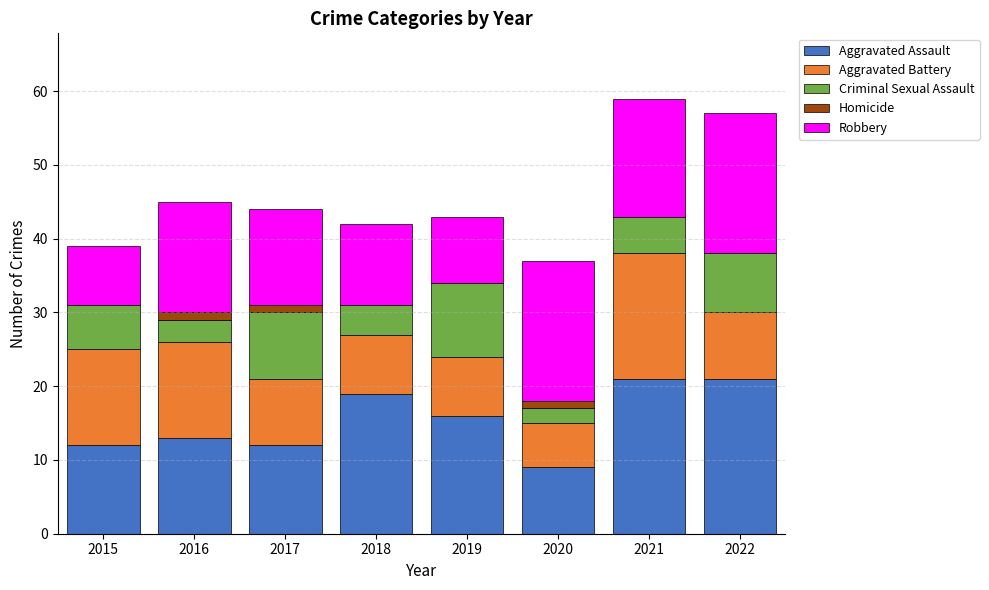

The value of Aggravated Assault at 2022 is 31. True or false?

False